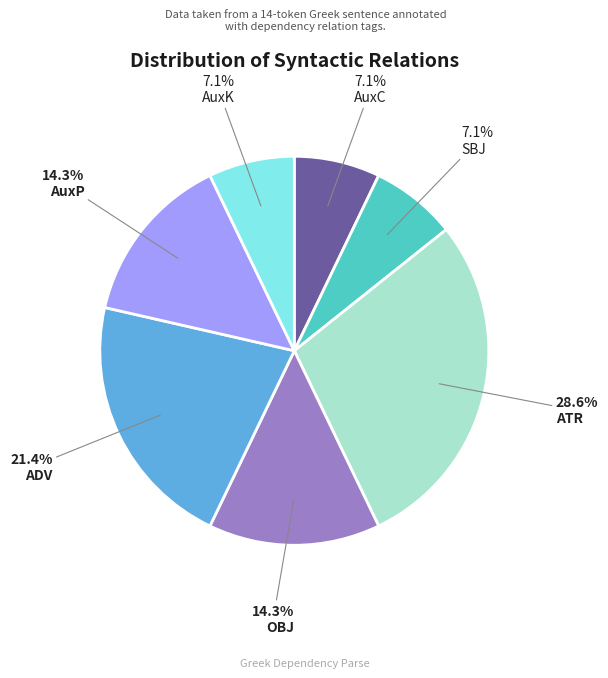

Count the number of slices in the pie.

7